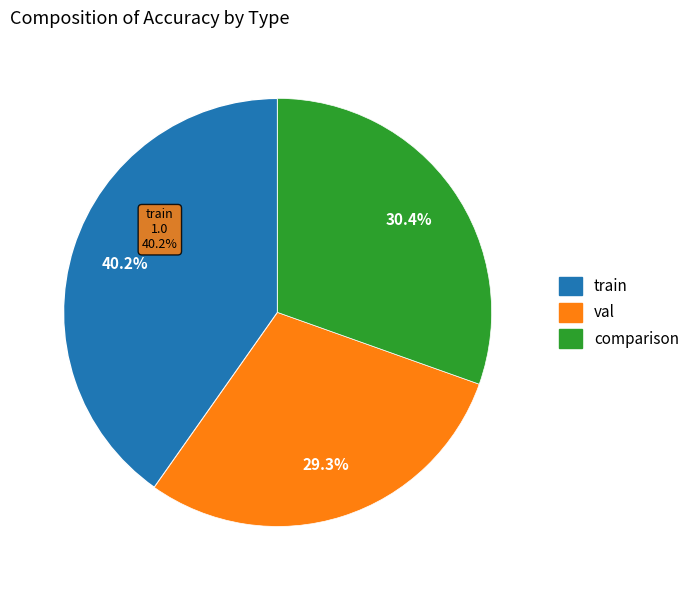

How many segments does this pie chart have?

3